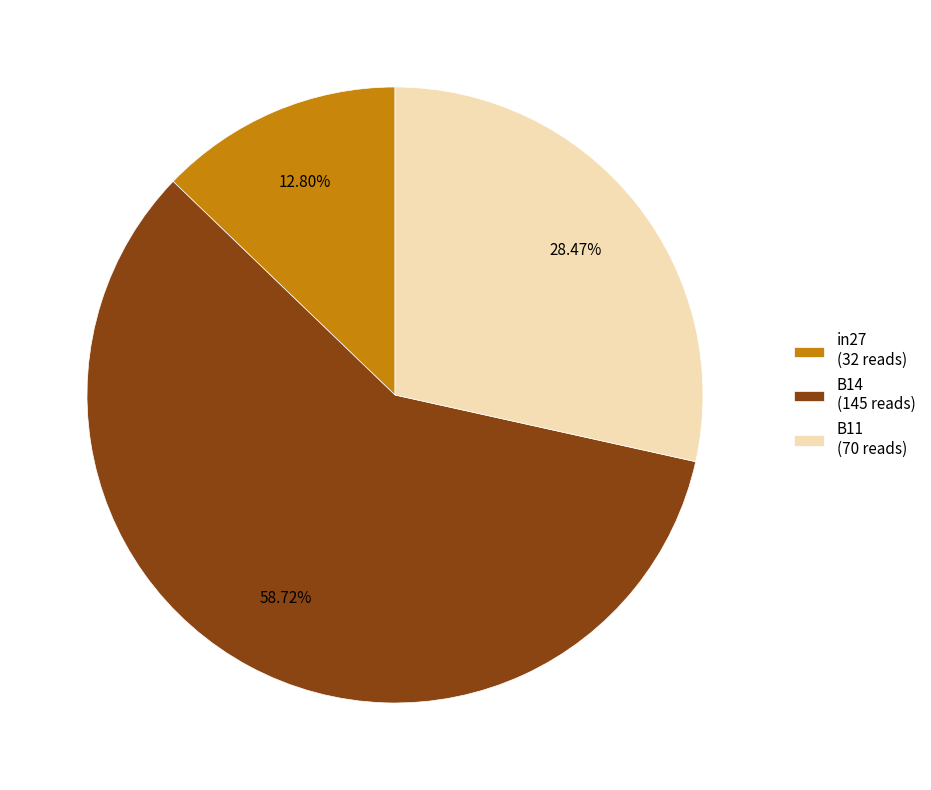

What percentage is the B14 slice, to the nearest percent?

59%